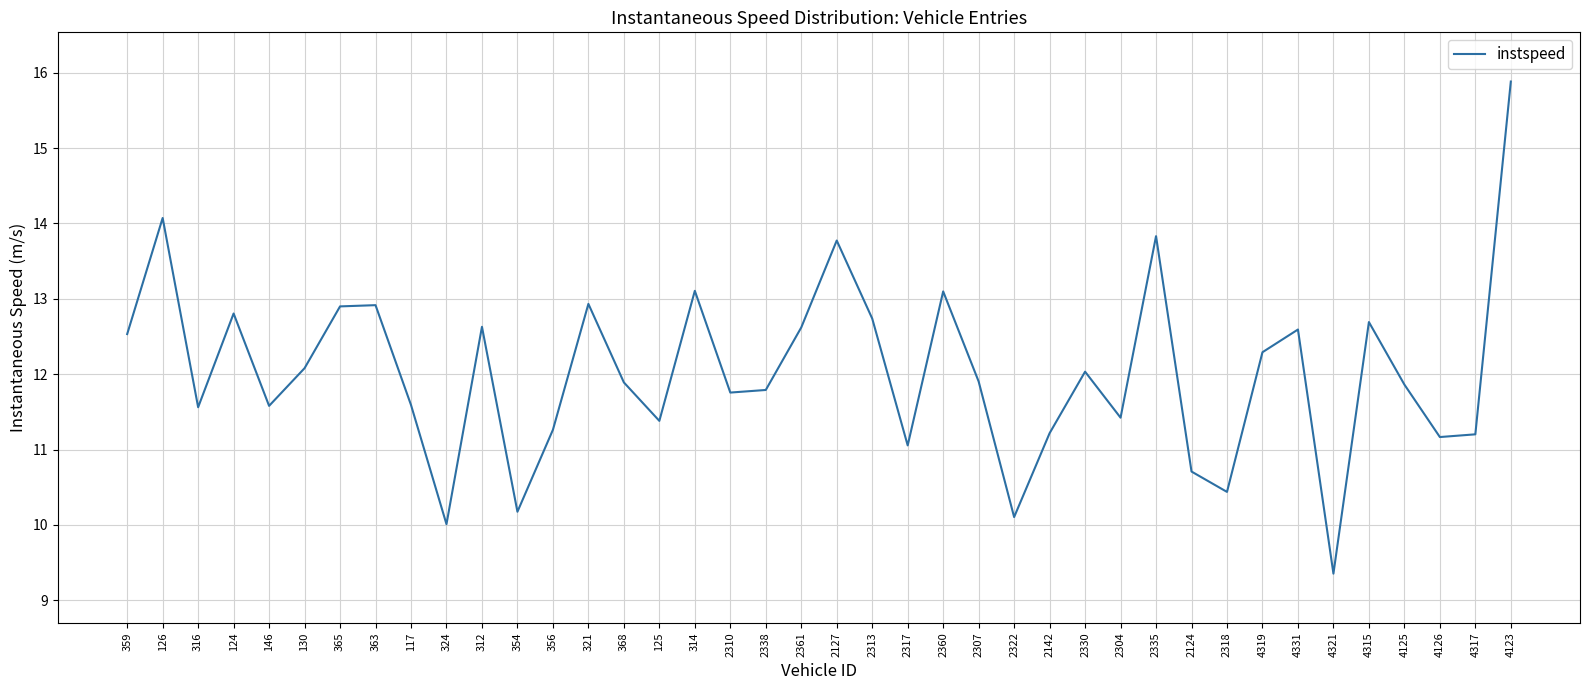

Read the value at 321.

12.9